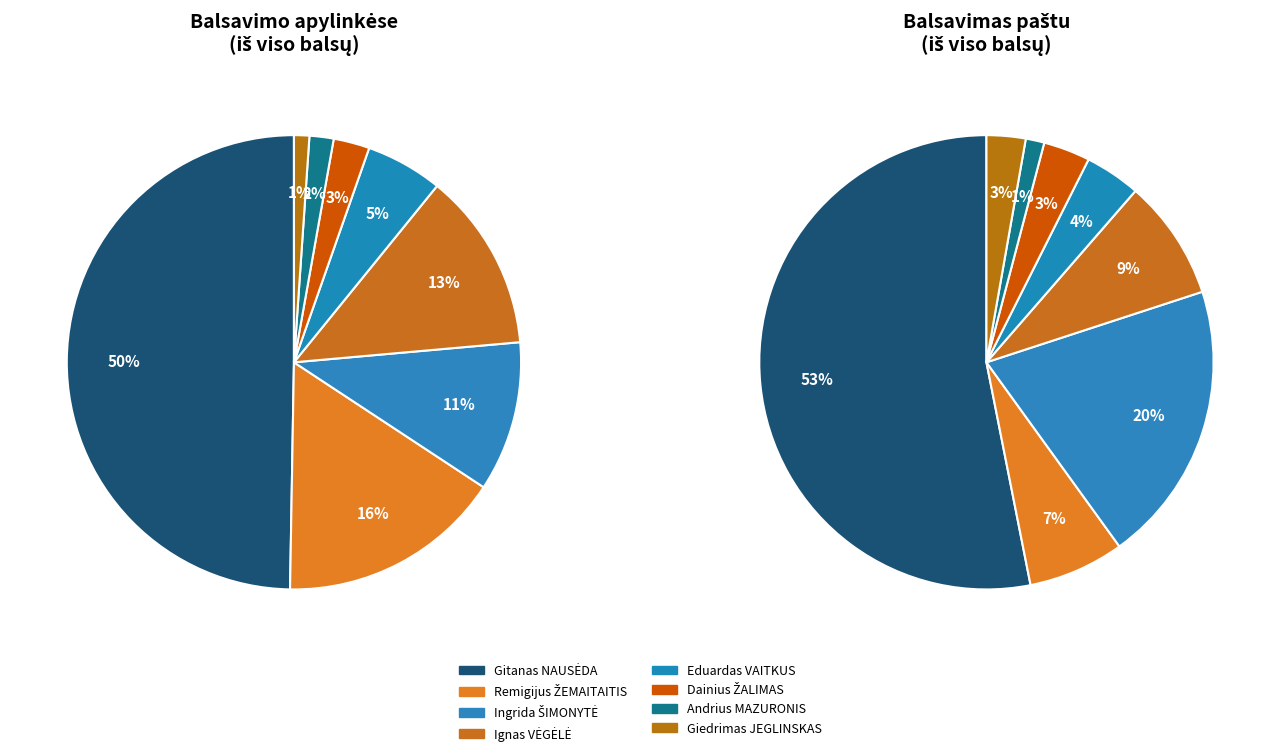

The Andrius MAZURONIS slice represents 1% of the pie. True or false?

False